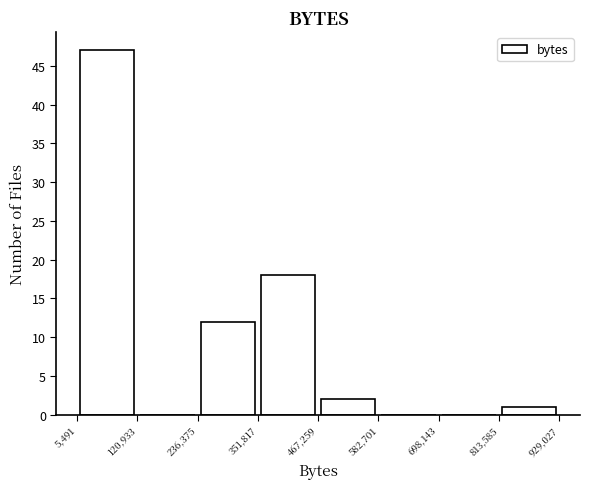

Which range on the x-axis has the tallest bar?

5,491 to 120,933